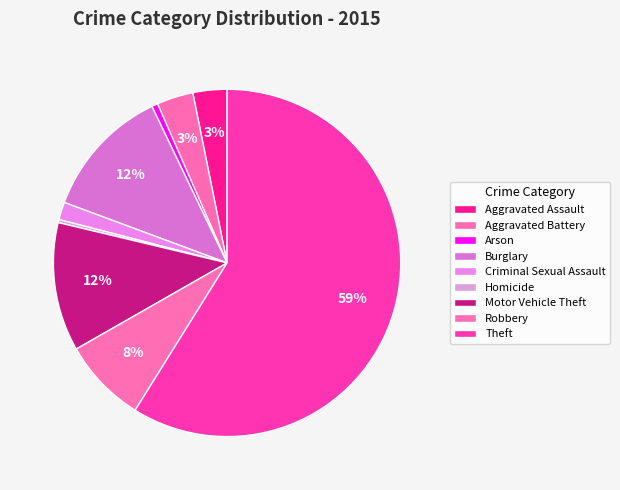

To the nearest percent, what is the difference between the Homicide and Motor Vehicle Theft slice percentages?

12%